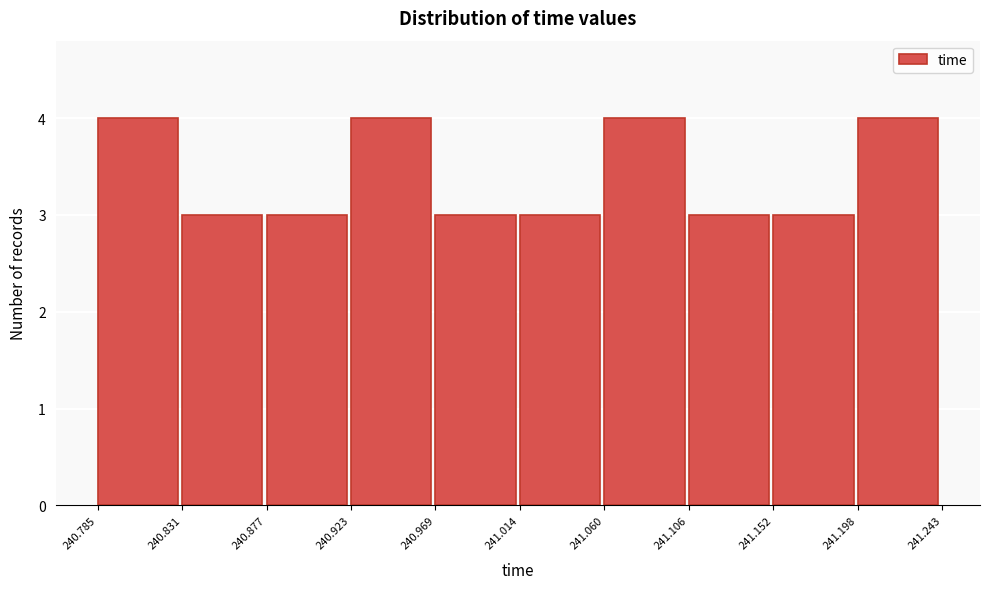

Reading left to right, transcribe this chart: for each bar, give the range it covers on the x-axis and its height. The values are not printed on the chart, so give them approximately, as read against the axis.

240.785 to 240.831: 4
240.831 to 240.877: 3
240.877 to 240.923: 3
240.923 to 240.969: 4
240.969 to 241.014: 3
241.014 to 241.060: 3
241.060 to 241.106: 4
241.106 to 241.152: 3
241.152 to 241.198: 3
241.198 to 241.243: 4